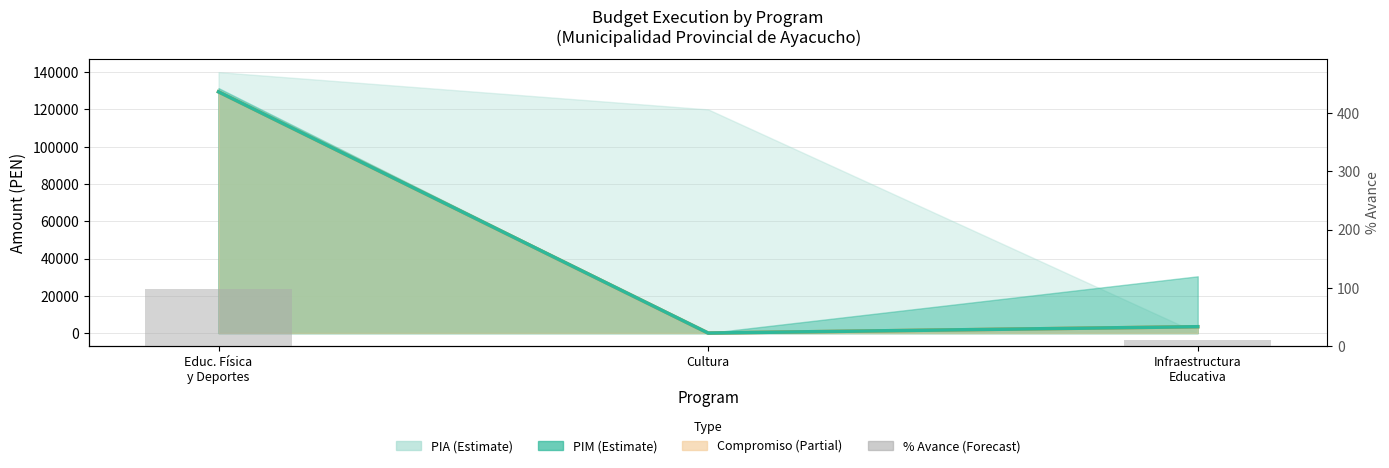

What is the label of the 3rd bar from the right?

Educ. Física
y Deportes